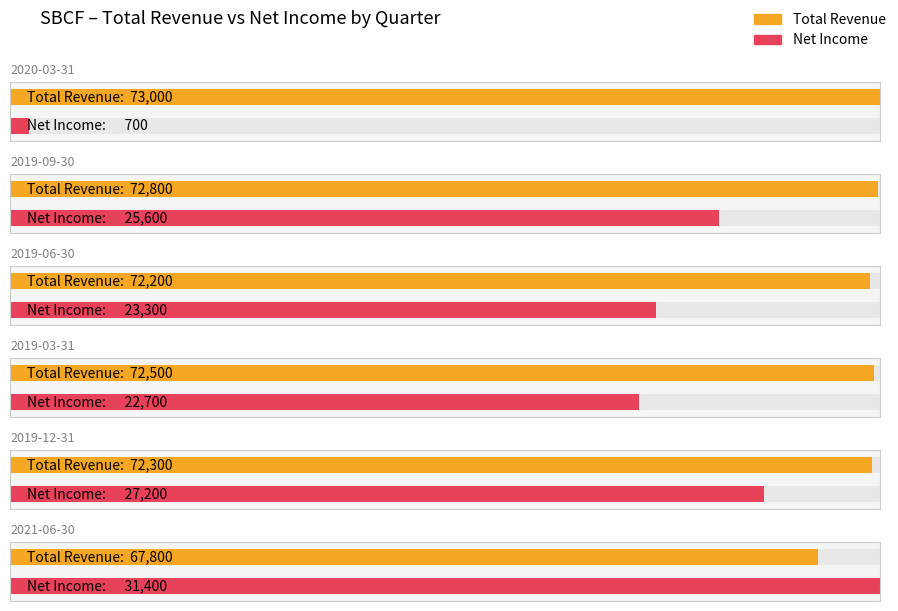

What is the spread (max minus min) of values at 2019-12-31?

45100